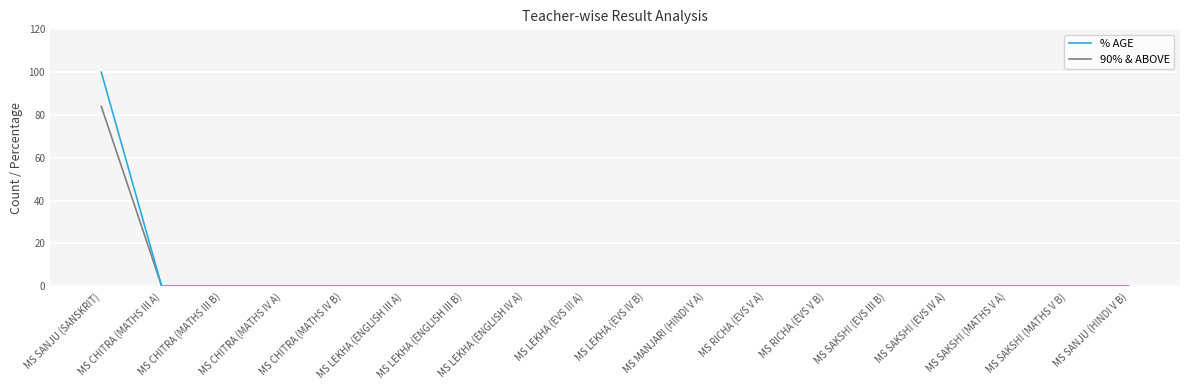

What position from the right is MS CHITRA (MATHS III B)?

16